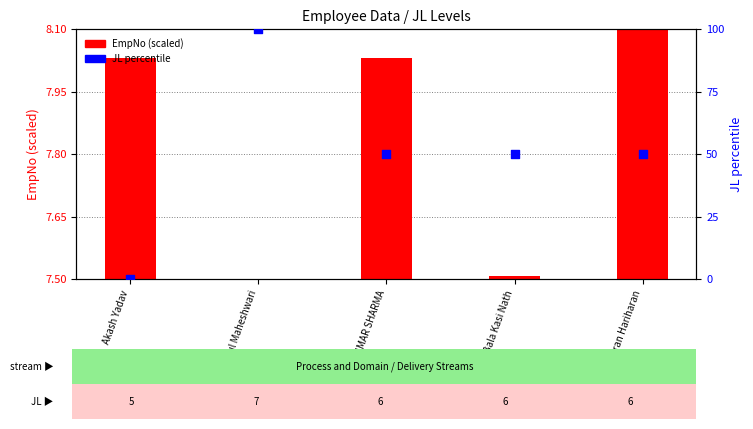

Which series has the widest spread of Y values?

JL (percentile)